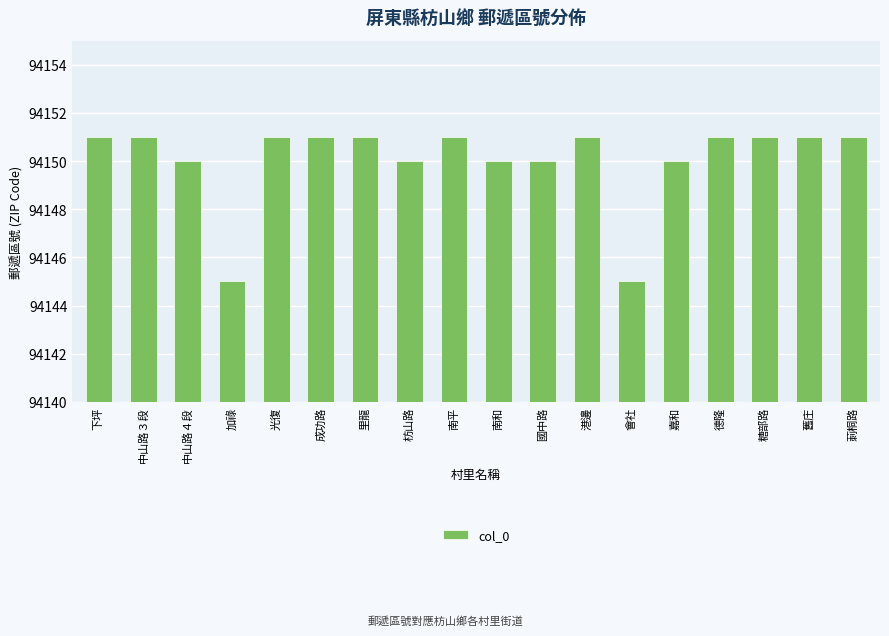

Reading left to right, extract all data points from this chart.

下坪=94151	中山路３段=94151	中山路４段=94150	加祿=94145	光復=94151	成功路=94151	里龍=94151	枋山路=94150	南平=94151	南和=94150	國中路=94150	港邊=94151	會社=94145	嘉和=94150	德隆=94151	糖部路=94151	舊庄=94151	莿桐路=94151